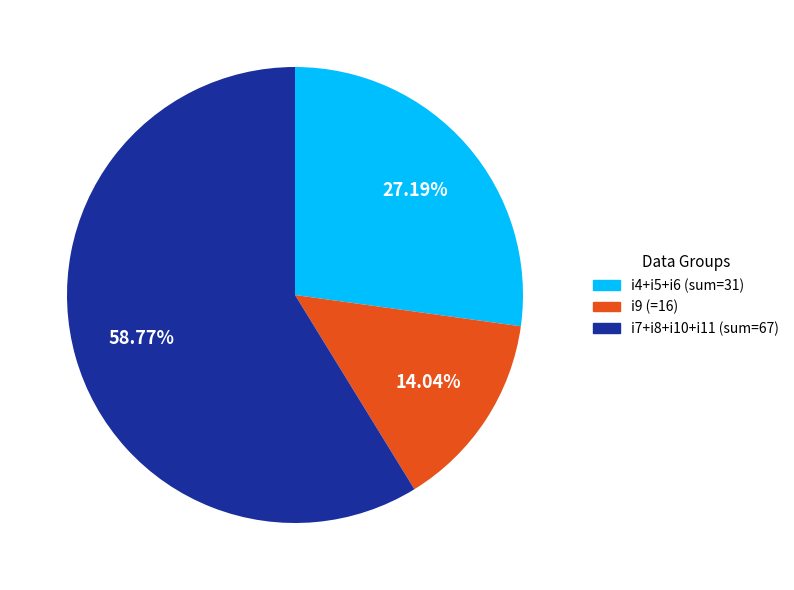

Is there a majority slice in this chart?

Yes